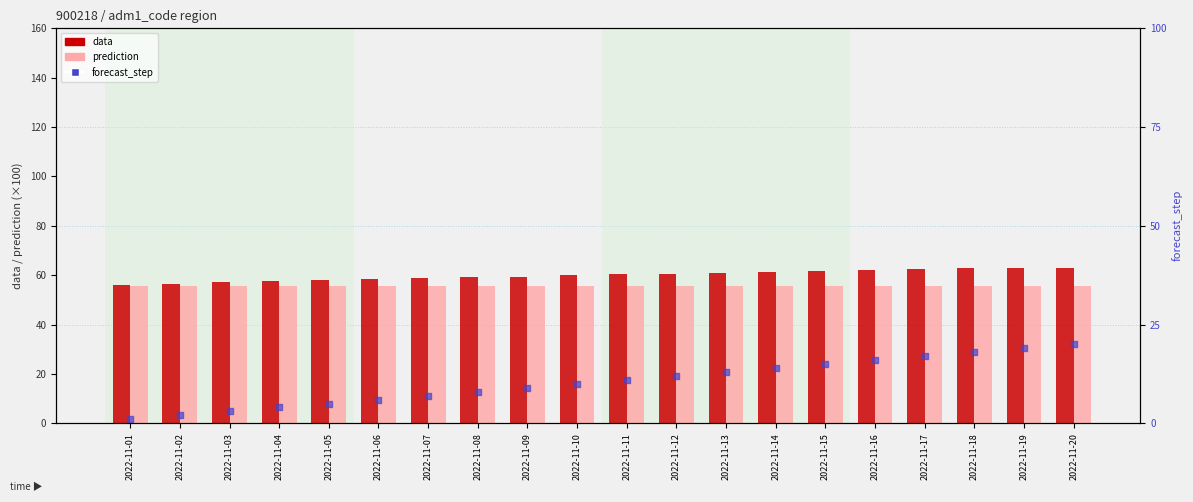

What are all the series names shown in the legend?

data, prediction, forecast_step